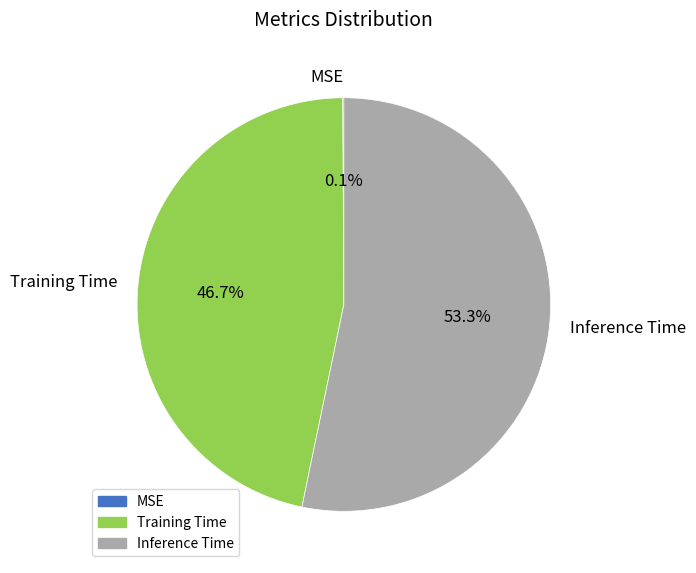

Which slice represents more than half of the pie?

Inference Time